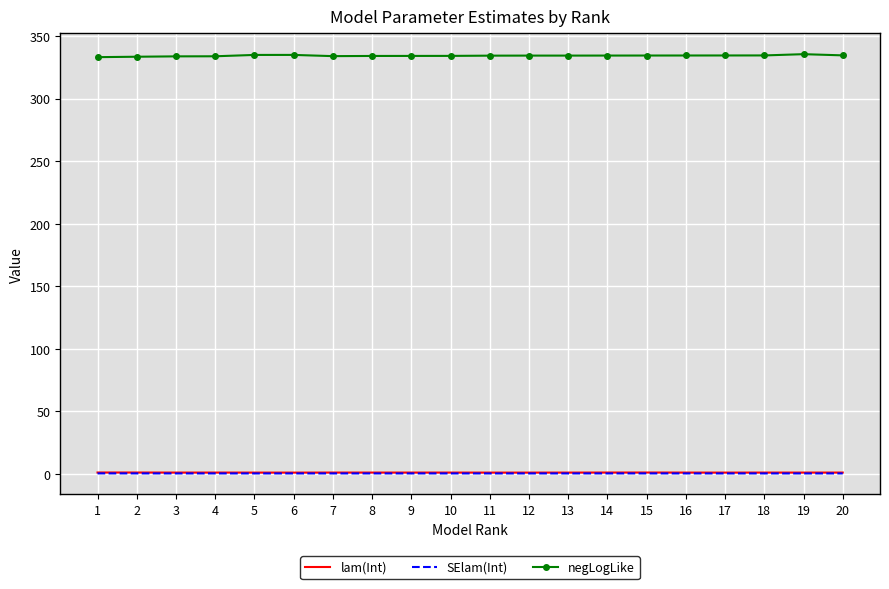

True or false: negLogLike has a value of 334.1 at 10.

True